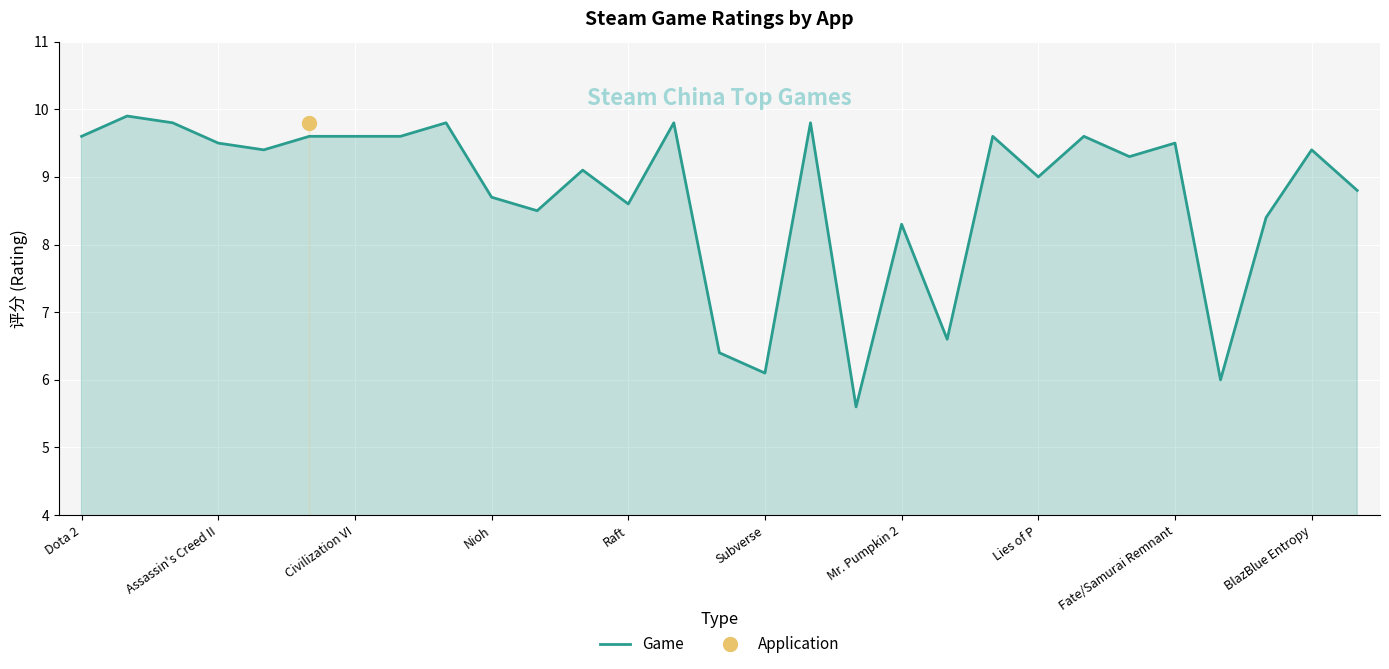

What is the label of the 24th point from the left?

23